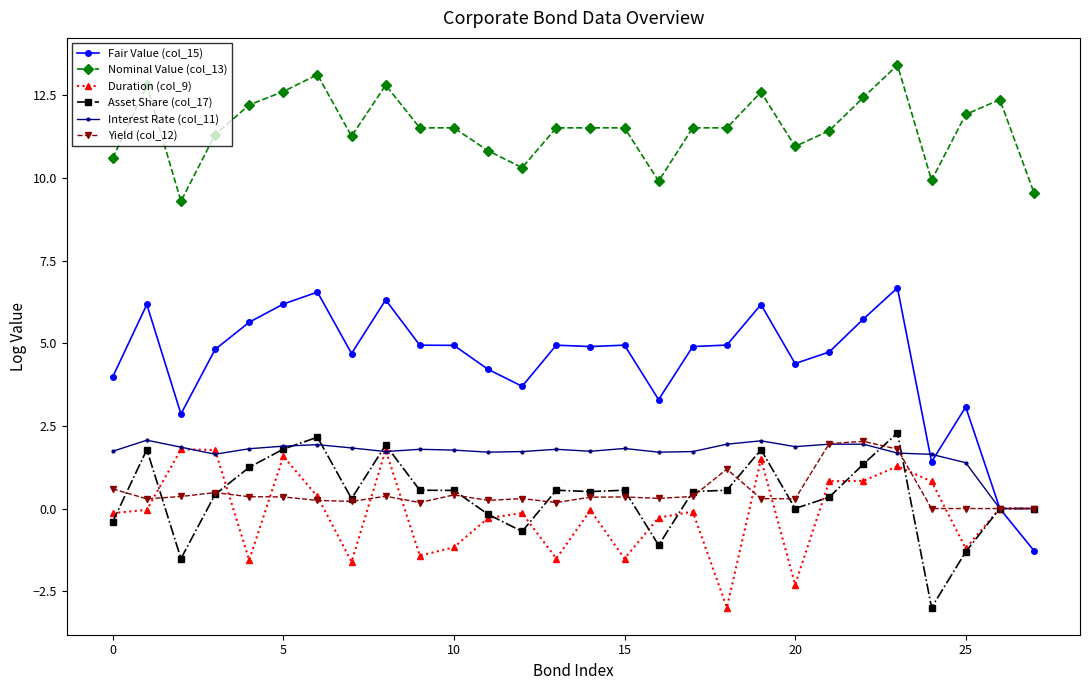

What is the smallest value displayed?

-3.0